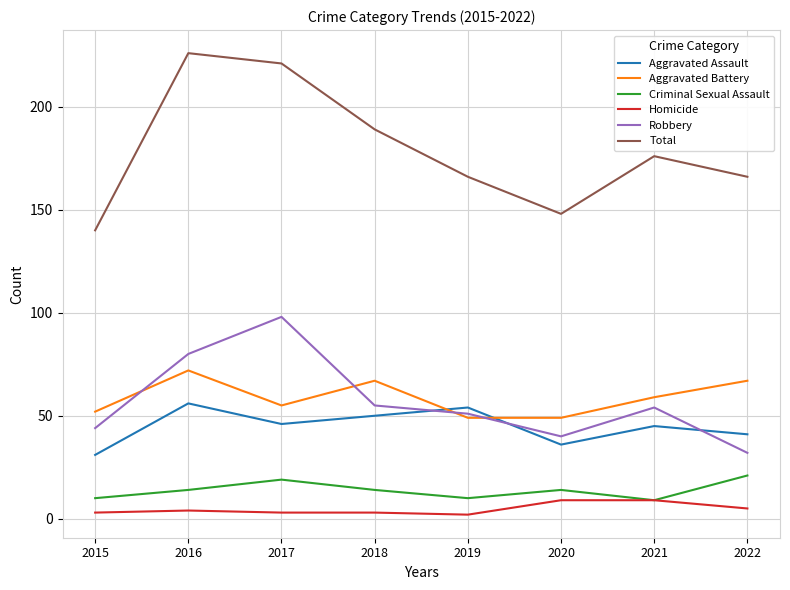

Which series changed the most between 2017 and 2020?

Total